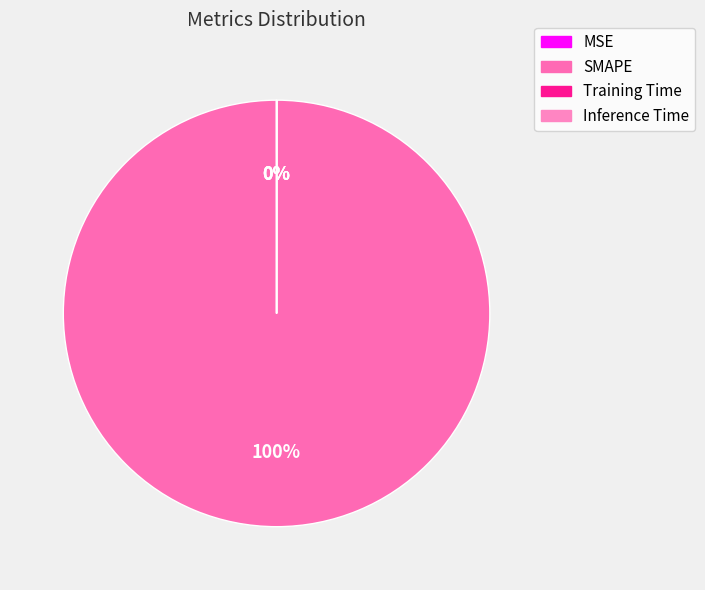

To the nearest percent, what is the average slice percentage?

25%